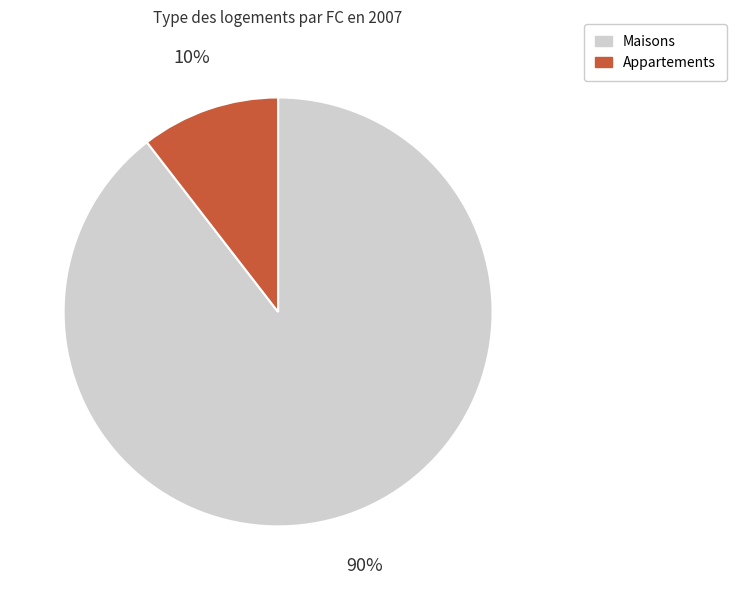

What percentage is the Maisons slice, to the nearest percent?

90%